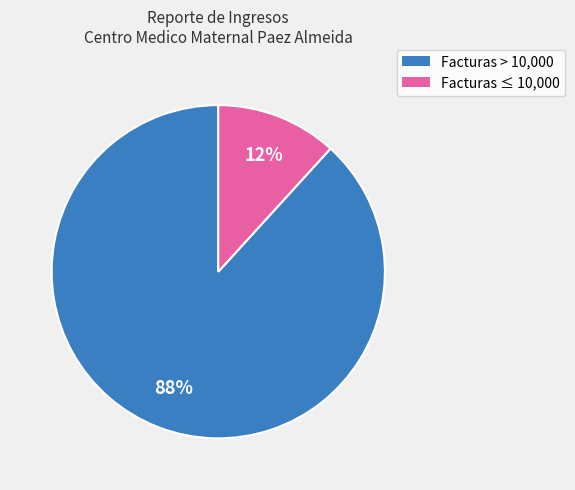

To the nearest percent, what is the difference between the largest and smallest slice percentages?

76%